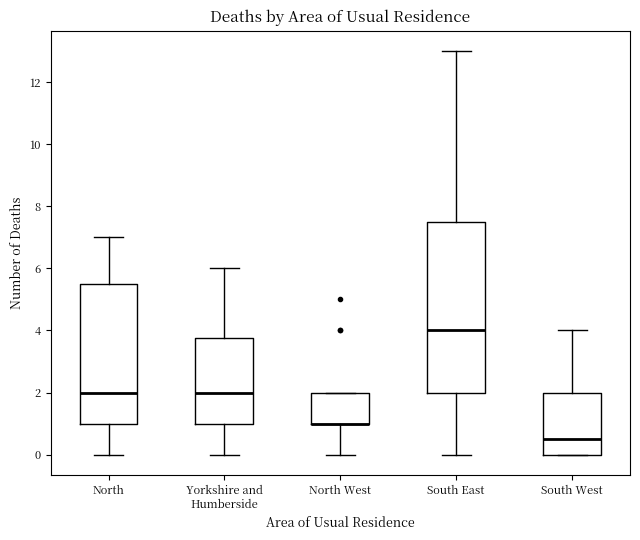

Reading left to right, transcribe this box plot: for each box, give where its median line is, the range the box spans, and where its two whiskers end, as read against the y-axis. The values are not printed on the chart, so give them approximately, as read against the axis.

North: median 2.0, box 1.0 to 5.6, whiskers 0.0 to 7.0
Yorkshire and Humberside: median 2.0, box 1.0 to 3.8, whiskers 0.0 to 6.0
North West: median 1.0 (drawn on the box's lower edge), box 1.0 to 2.0, whiskers 0.0 to 2.0
South East: median 4.0, box 2.0 to 7.6, whiskers 0.0 to 13.0
South West: median 0.6, box 0.0 to 2.0, whiskers 0.0 to 4.0